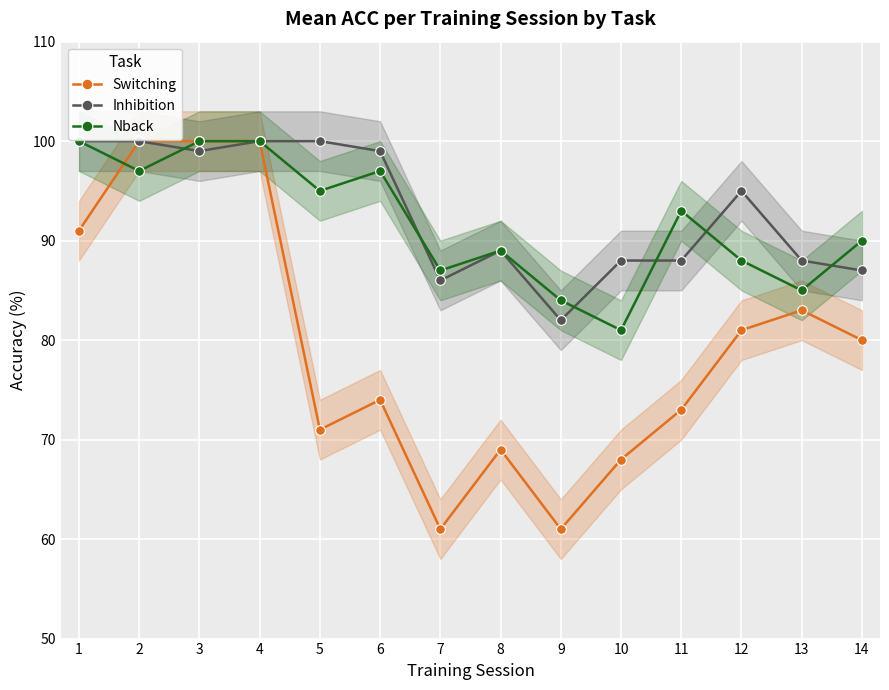

Where do Nback and Inhibition first cross each other?

2 and 3